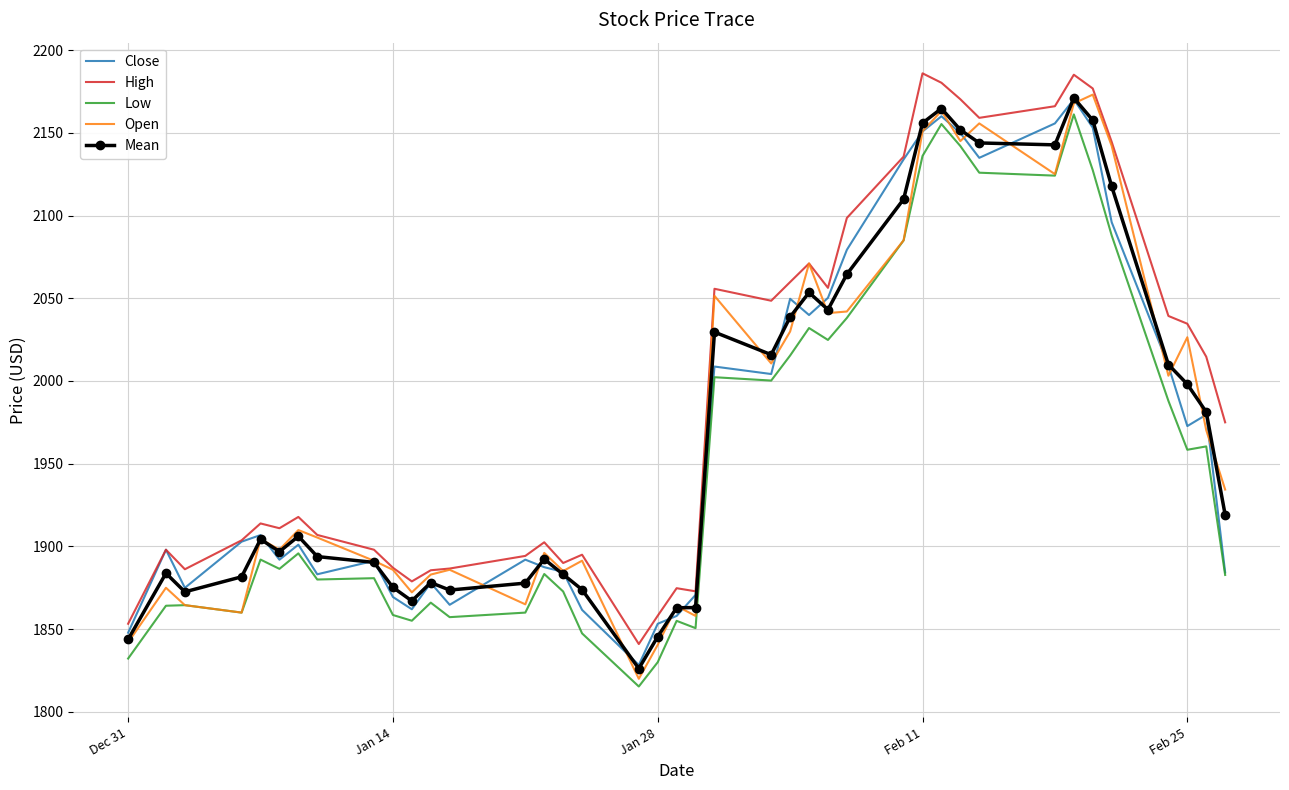

What is the average value of the High series?

1990.3